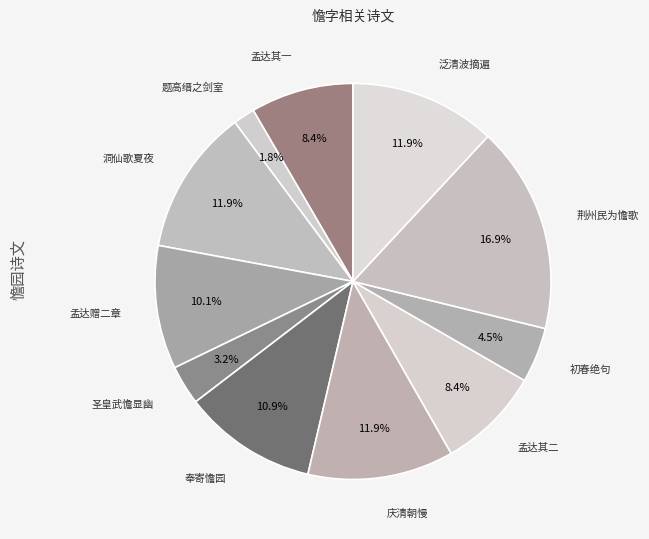

Count the number of slices in the pie.

11